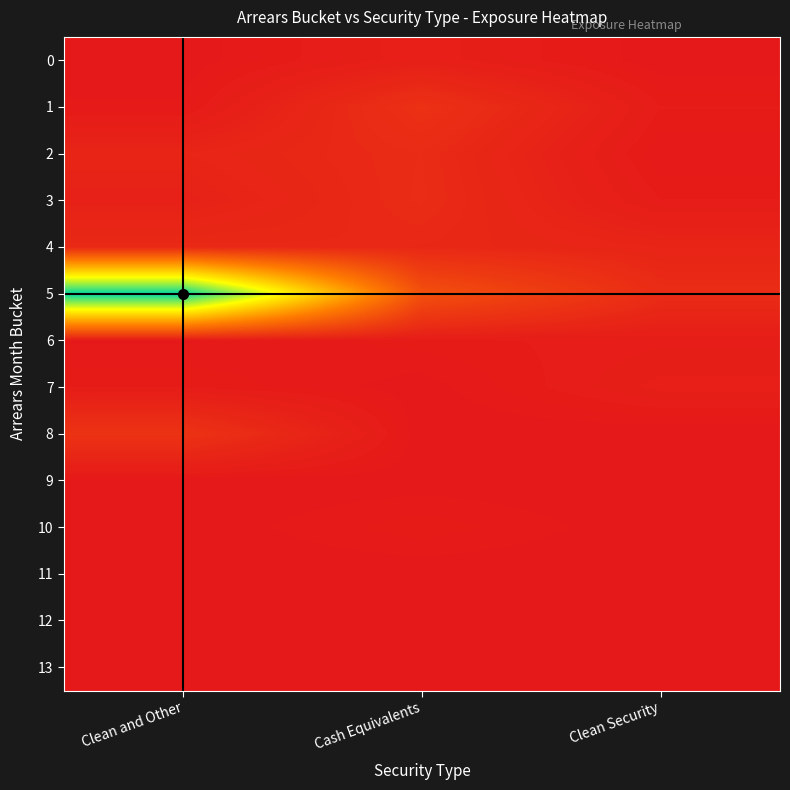

Reading left to right, transcribe all the data shown in this chart.

0: Clean and Other=98558.1	Cash Equivalents=31366858.2	Clean Security=177943.6
1: Clean and Other=6463146.6	Cash Equivalents=102830273.2	Clean Security=16128533.8
2: Clean and Other=52186750.0	Cash Equivalents=78847309.6	Clean Security=5544448.4
3: Clean and Other=38185496.1	Cash Equivalents=80379283.8	Clean Security=15978472.3
4: Clean and Other=71036820.2	Cash Equivalents=67573533.1	Clean Security=52296527.4
5: Clean and Other=1340295267.3	Cash Equivalents=243751740.2	Clean Security=83542530.1
6: Clean and Other=4272001.4	Cash Equivalents=12929200.0	Clean Security=19447456.5
7: Clean and Other=15133887.8	Cash Equivalents=1726830.1	Clean Security=28404344.5
8: Clean and Other=112620019.2	Cash Equivalents=0.0	Clean Security=0.0
9: Clean and Other=0.0	Cash Equivalents=1366631.1	Clean Security=0.0
10: Clean and Other=0.0	Cash Equivalents=13991214.5	Clean Security=0.0
11: Clean and Other=0.0	Cash Equivalents=0.0	Clean Security=0.0
12: Clean and Other=0.0	Cash Equivalents=0.0	Clean Security=0.0
13: Clean and Other=0.0	Cash Equivalents=0.0	Clean Security=0.0